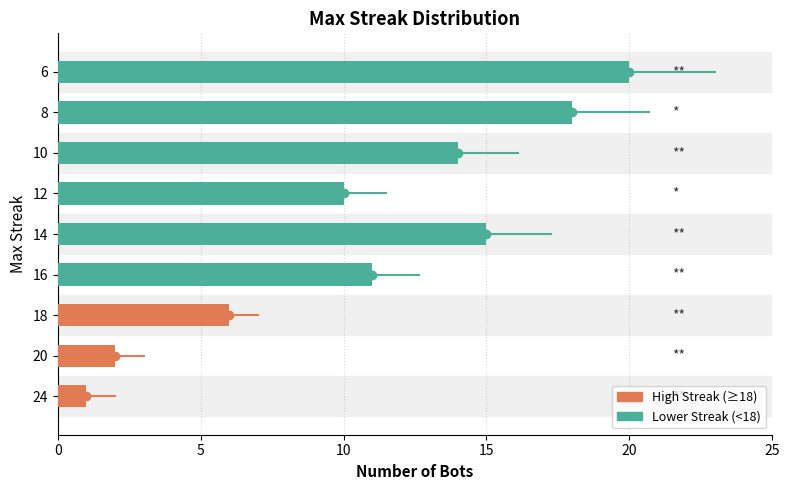

The chart shows a value of 2 at 20. True or false?

True